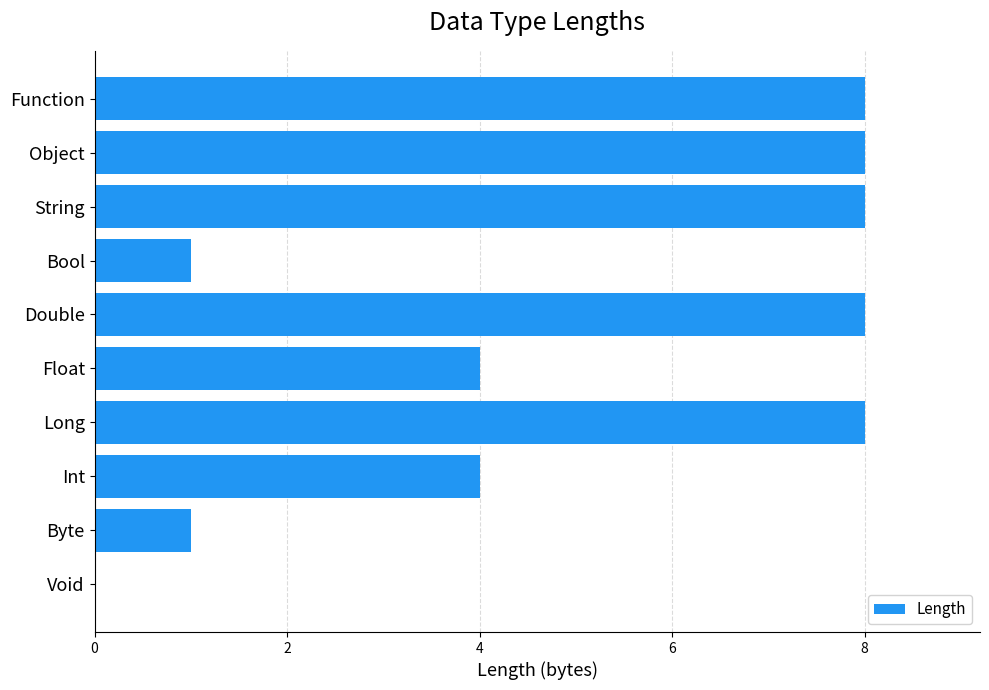

Is it true that the value at Byte is 1?

True